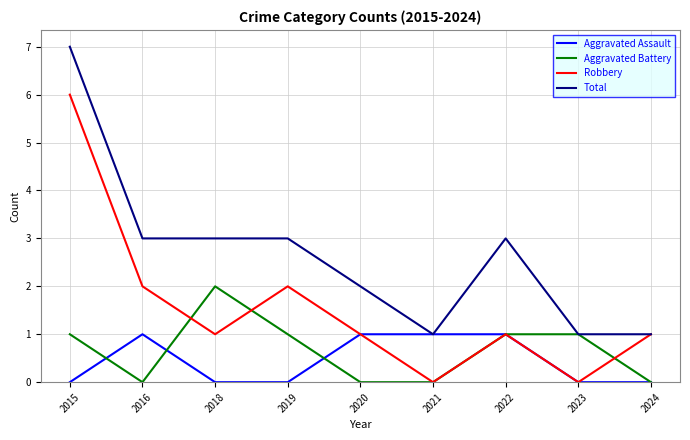

Reading right to left, extract all data points from this chart.

Aggravated Assault: 0	0	1	1	1	0	0	1	0
Aggravated Battery: 0	1	1	0	0	1	2	0	1
Robbery: 1	0	1	0	1	2	1	2	6
Total: 1	1	3	1	2	3	3	3	7